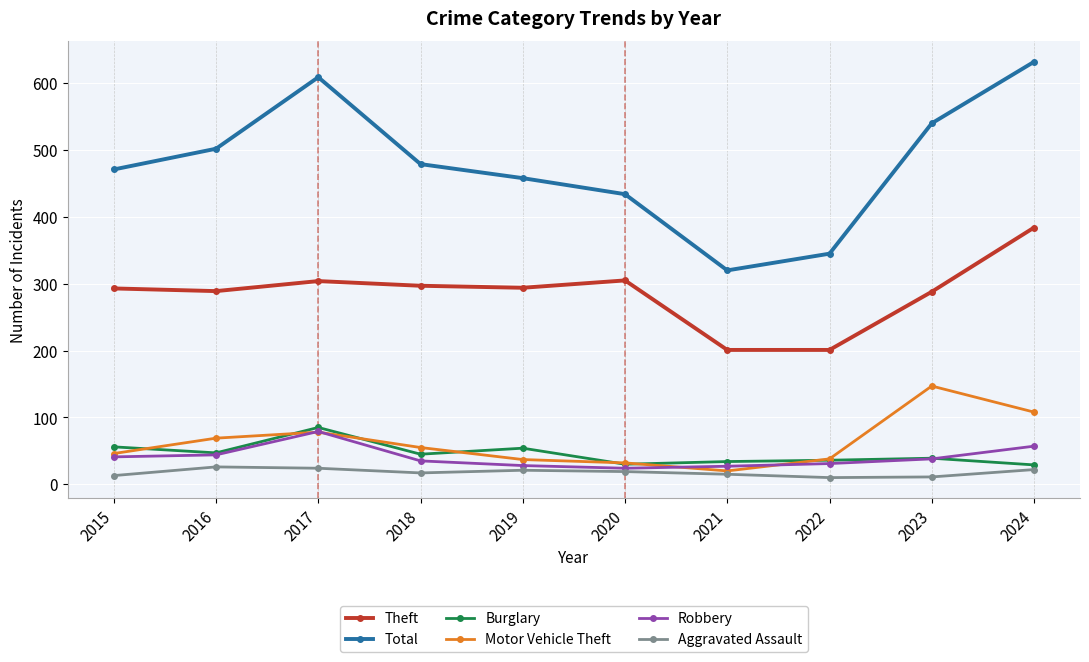

The value of Robbery at 2022 is 31. True or false?

True